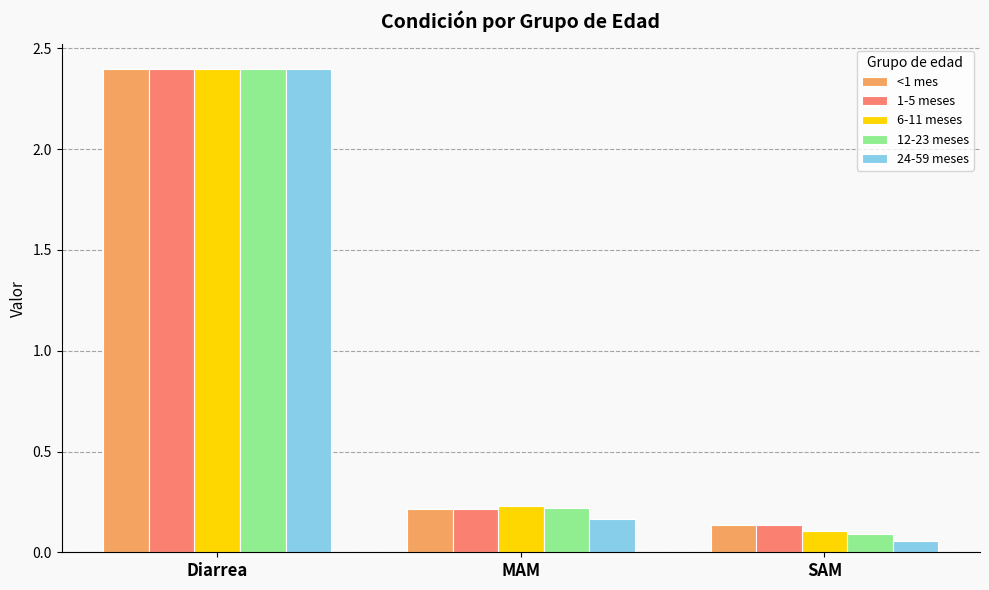

The 12-23 meses series shows 2.4 at Diarrea. True or false?

True